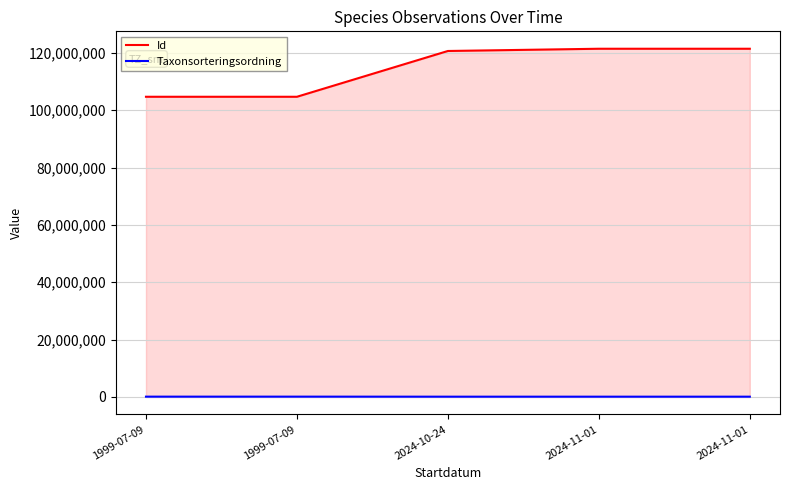

What is the label of the 1st point from the right?

2024-11-01